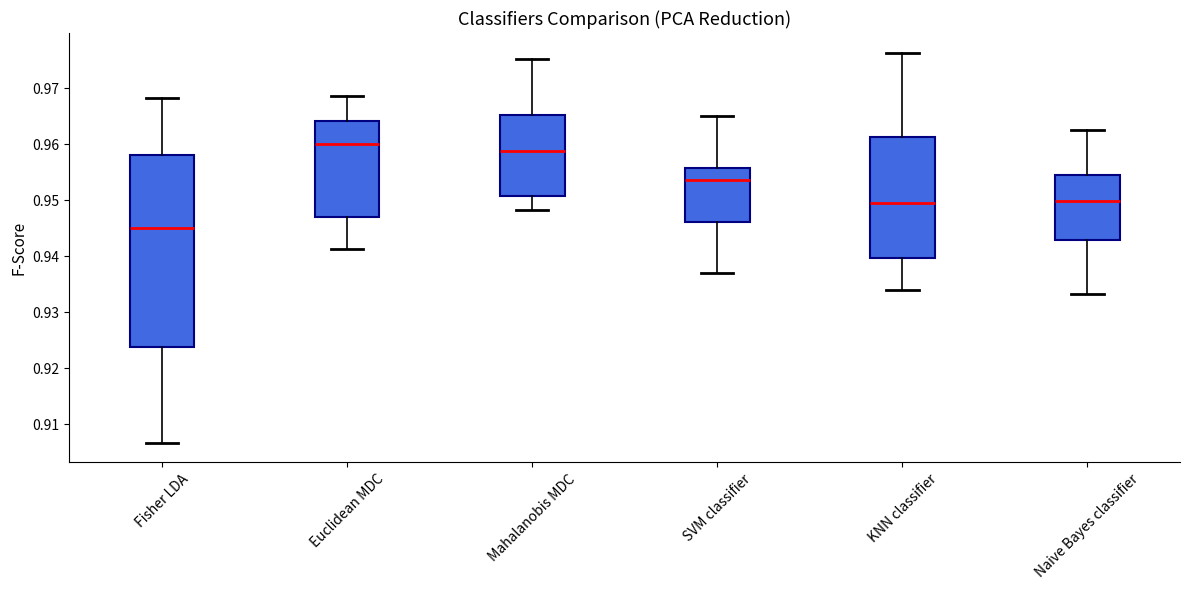

Which box's median line is the lowest?

Fisher LDA